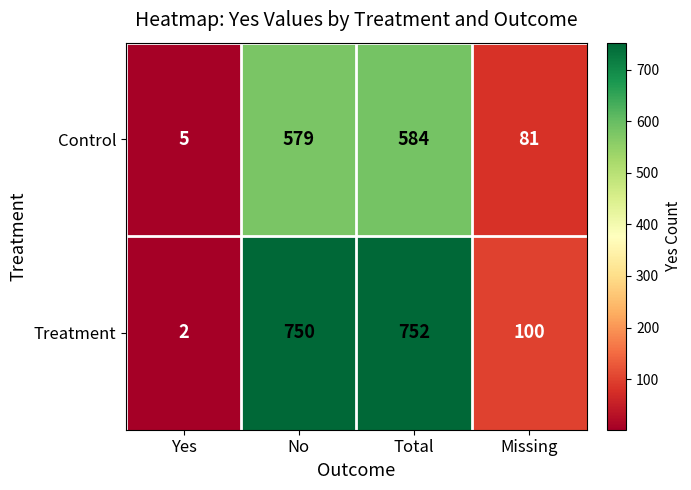

Which category has the highest value across all series?

Total